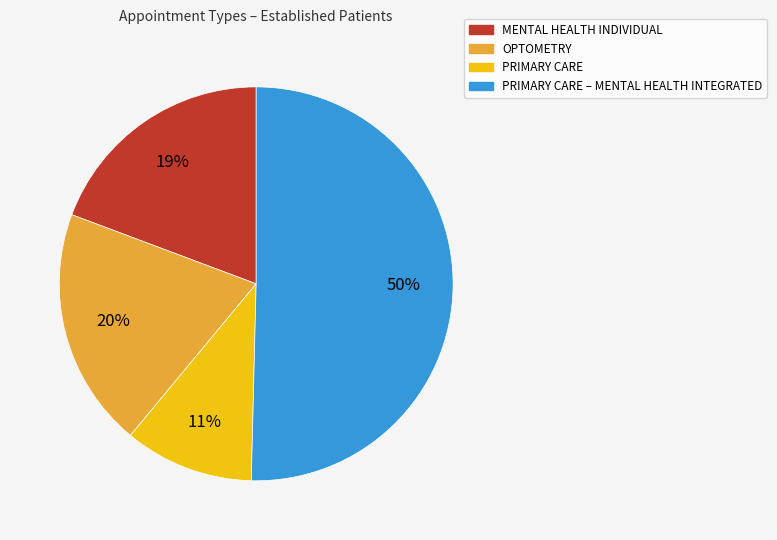

How many slices are in this pie chart?

4